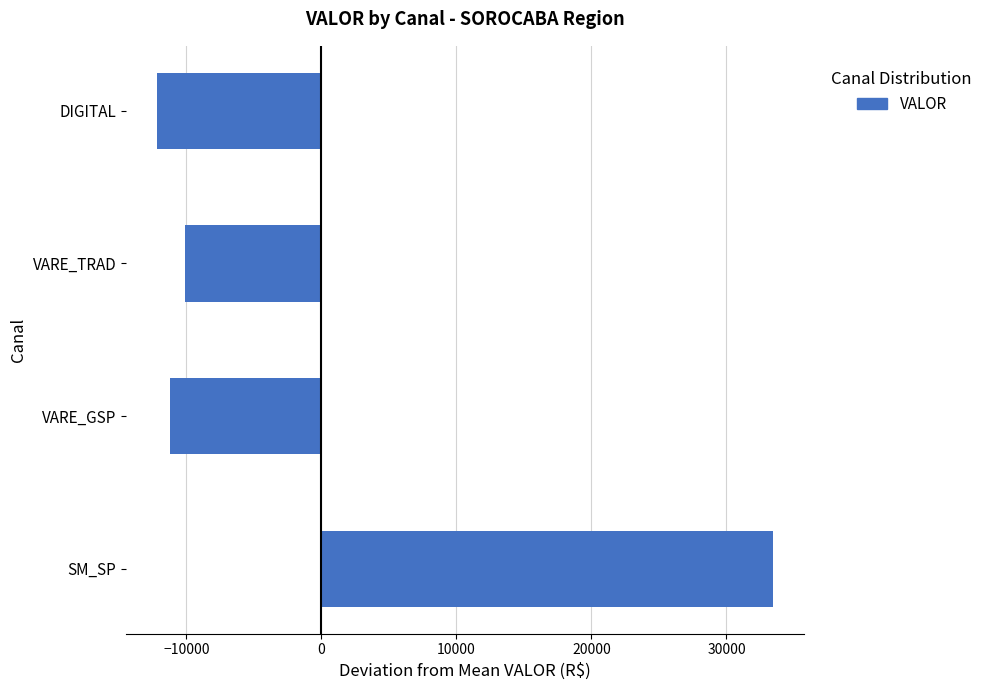

What is the difference between the maximum and minimum values?

45647.3